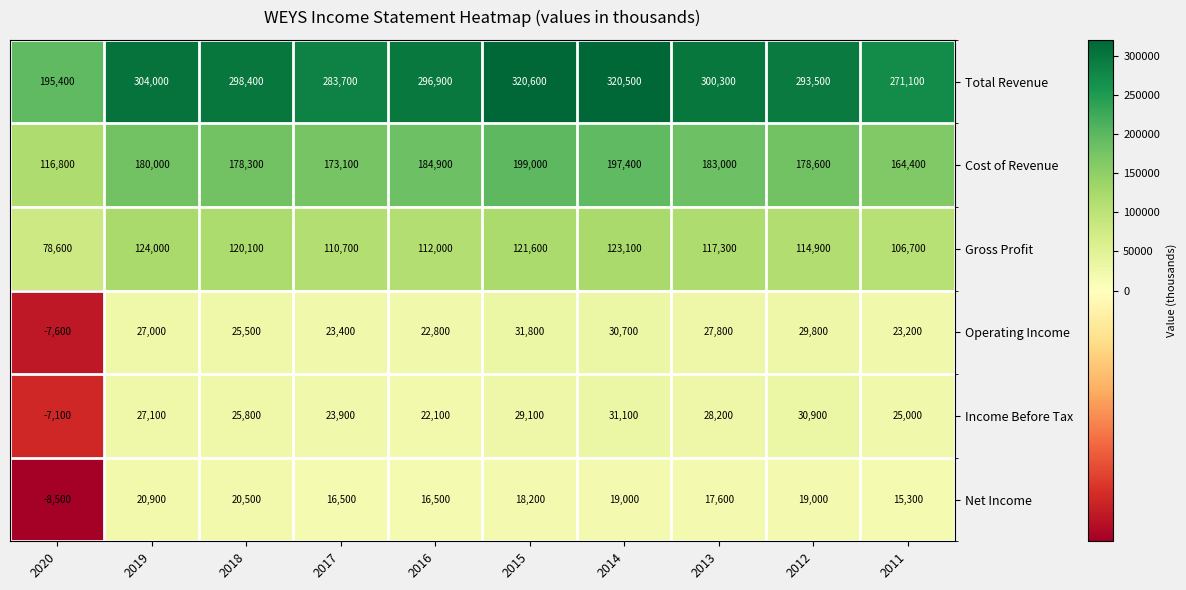

The value of Income Before Tax at 2013 is 28200. True or false?

True